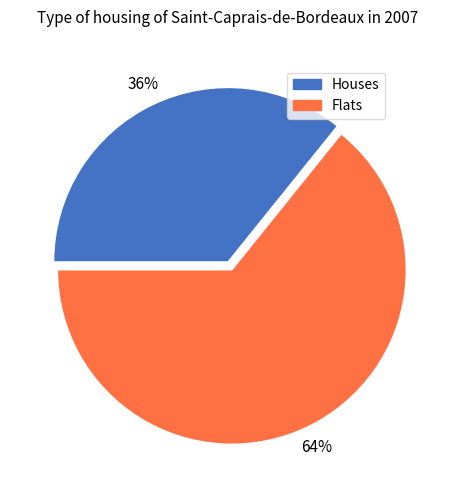

What is the ratio of the value at Flats to the value at Houses?

1.8